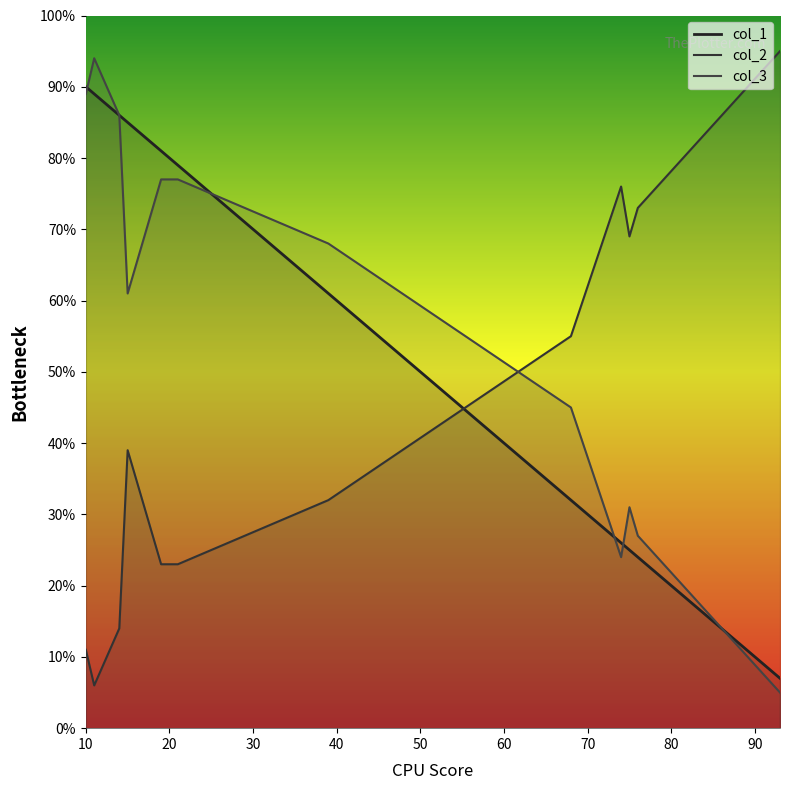

Where does the col_1 series first go above 79?

10